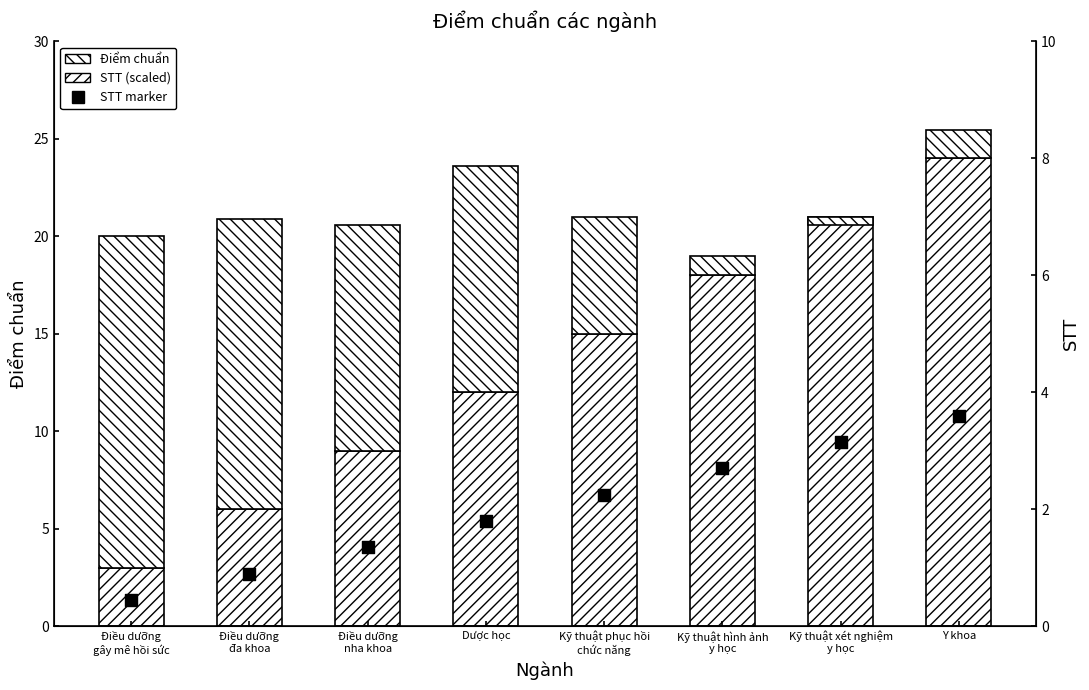

Which series has the largest total across all categories?

STT (scaled)